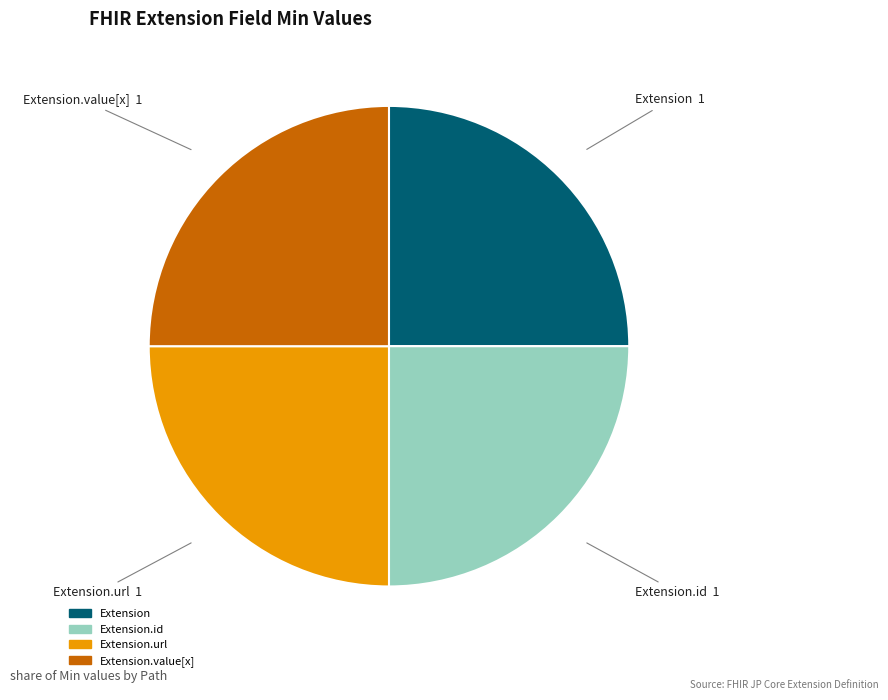

How many segments does this pie chart have?

4